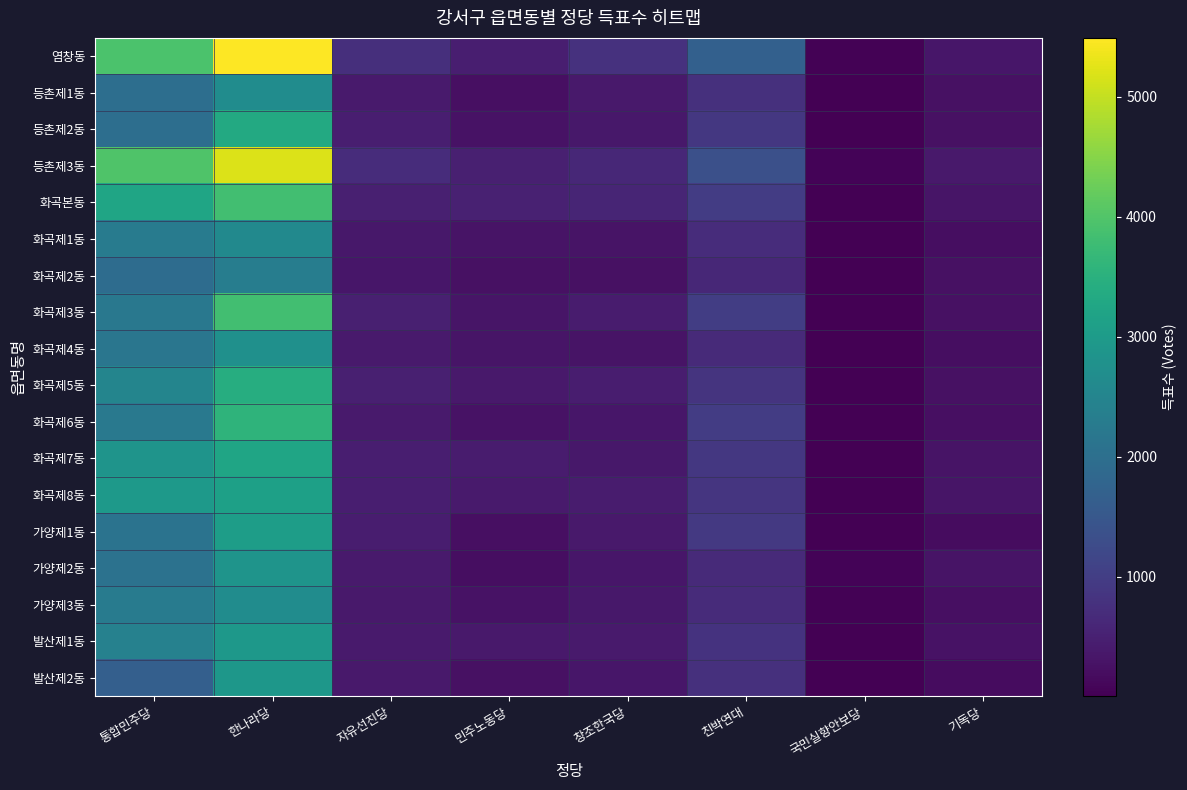

Reading left to right, transcribe all the data shown in this chart.

염창동: 통합민주당=3939	한나라당=5492	자유선진당=750	민주노동당=474	창조한국당=793	친박연대=1679	국민실향안보당=25	기독당=337
등촌제1동: 통합민주당=1985	한나라당=2662	자유선진당=396	민주노동당=224	창조한국당=373	친박연대=763	국민실향안보당=19	기독당=248
등촌제2동: 통합민주당=1993	한나라당=3331	자유선진당=467	민주노동당=269	창조한국당=358	친박연대=883	국민실향안보당=11	기독당=248
등촌제3동: 통합민주당=3985	한나라당=5196	자유선진당=703	민주노동당=494	창조한국당=621	친박연대=1342	국민실향안보당=51	기독당=388
화곡본동: 통합민주당=3222	한나라당=3820	자유선진당=477	민주노동당=502	창조한국당=565	친박연대=970	국민실향안보당=7	기독당=317
화곡제1동: 통합민주당=2283	한나라당=2598	자유선진당=349	민주노동당=284	창조한국당=286	친박연대=703	국민실향안보당=6	기독당=210
화곡제2동: 통합민주당=1944	한나라당=2335	자유선진당=331	민주노동당=252	창조한국당=258	친박연대=614	국민실향안보당=11	기독당=251
화곡제3동: 통합민주당=2210	한나라당=3820	자유선진당=476	민주노동당=312	창조한국당=415	친박연대=1010	국민실향안보당=6	기독당=257
화곡제4동: 통합민주당=2160	한나라당=2748	자유선진당=389	민주노동당=304	창조한국당=282	친박연대=656	국민실향안보당=7	기독당=213
화곡제5동: 통합민주당=2491	한나라당=3428	자유선진당=477	민주노동당=380	창조한국당=441	친박연대=834	국민실향안보당=3	기독당=252
화곡제6동: 통합민주당=2215	한나라당=3570	자유선진당=408	민주노동당=275	창조한국당=336	친박연대=987	국민실향안보당=8	기독당=218
화곡제7동: 통합민주당=2841	한나라당=3222	자유선진당=462	민주노동당=413	창조한국당=357	친박연대=884	국민실향안보당=11	기독당=296
화곡제8동: 통합민주당=2947	한나라당=3125	자유선진당=469	민주노동당=394	창조한국당=422	친박연대=857	국민실향안보당=19	기독당=304
가양제1동: 통합민주당=2091	한나라당=3063	자유선진당=448	민주노동당=228	창조한국당=379	친박연대=908	국민실향안보당=13	기독당=176
가양제2동: 통합민주당=2062	한나라당=2845	자유선진당=392	민주노동당=209	창조한국당=330	친박연대=666	국민실향안보당=53	기독당=286
가양제3동: 통합민주당=2293	한나라당=2679	자유선진당=371	민주노동당=264	창조한국당=365	친박연대=686	국민실향안보당=26	기독당=233
발산제1동: 통합민주당=2413	한나라당=2924	자유선진당=410	민주노동당=372	창조한국당=401	친박연대=808	국민실향안보당=6	기독당=263
발산제2동: 통합민주당=1661	한나라당=2907	자유선진당=377	민주노동당=243	창조한국당=327	친박연대=756	국민실향안보당=7	기독당=188